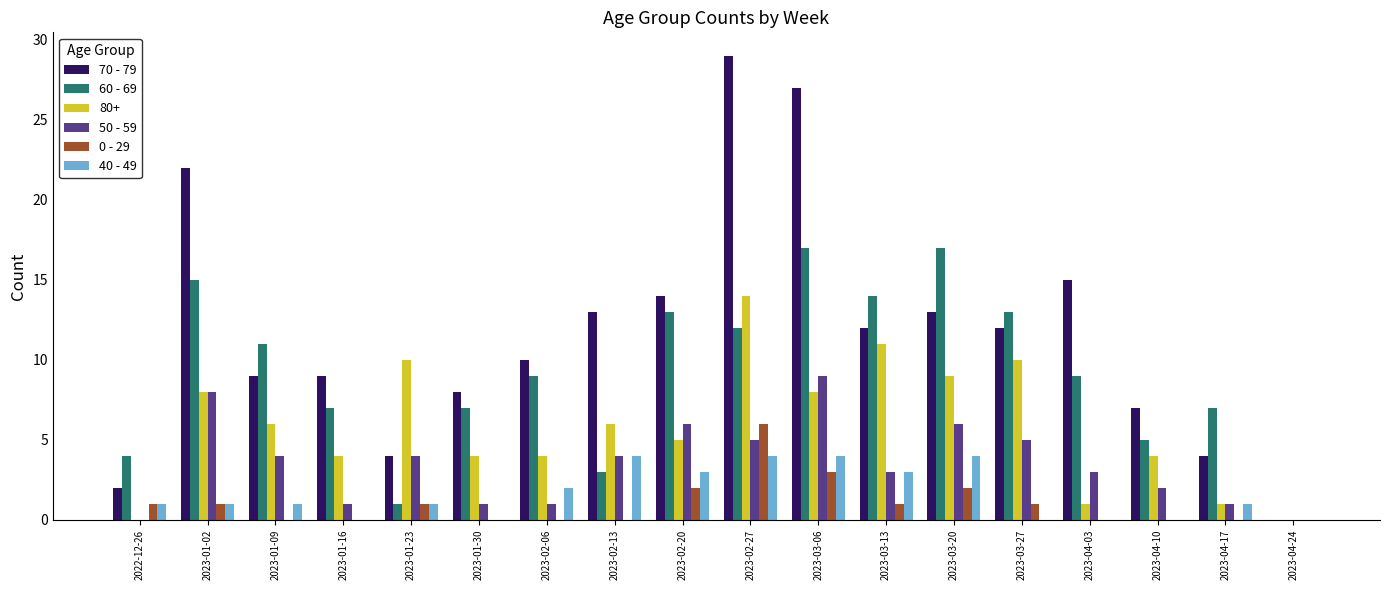

Which label corresponds to the largest value in the chart?

2023-02-27